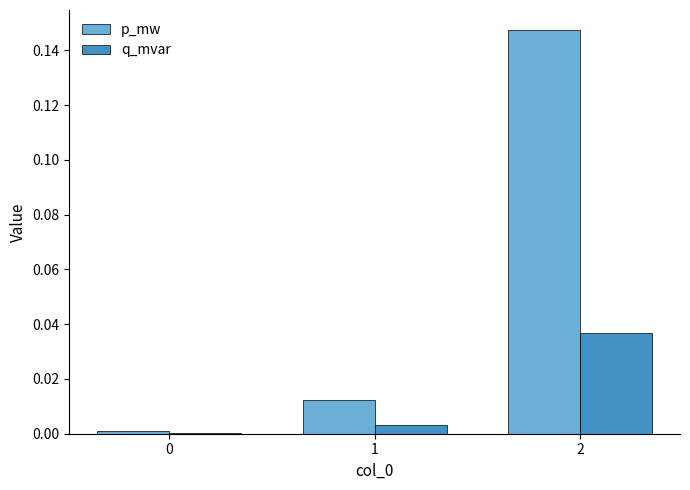

The value of p_mw at 1 is 0.0. True or false?

True